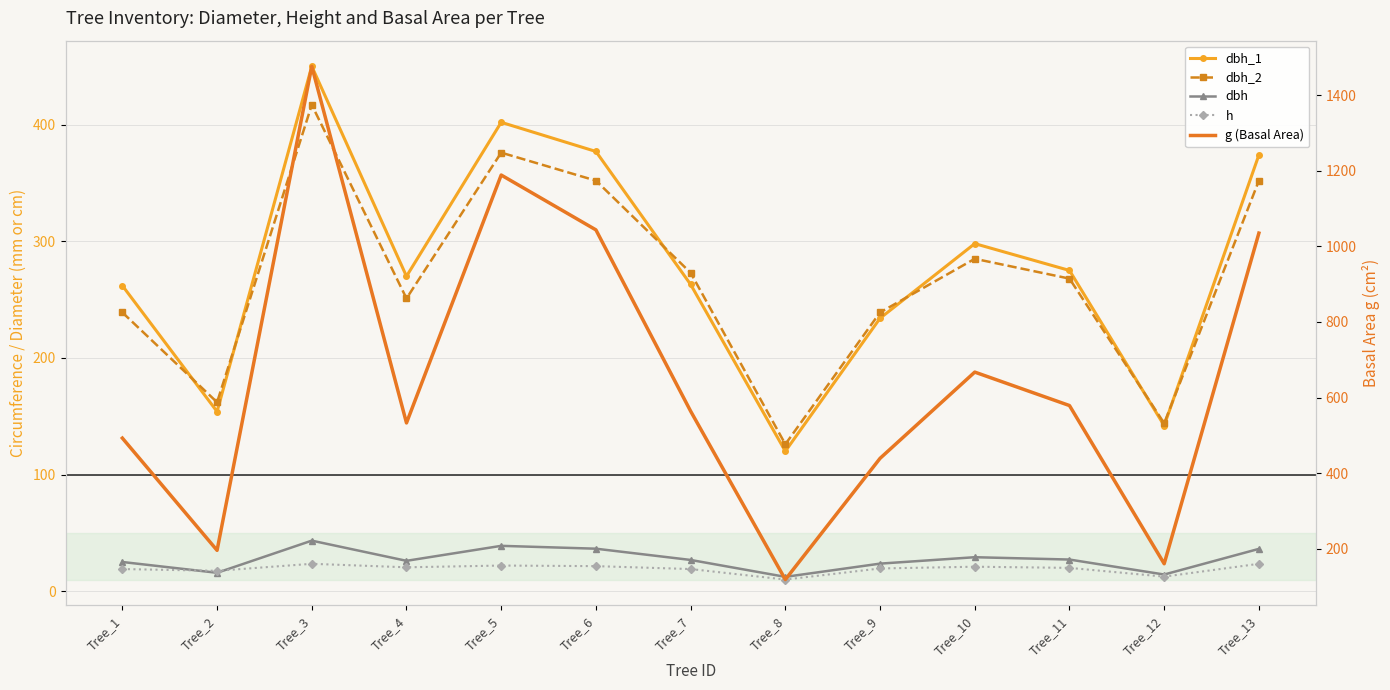

Where does the dbh_1 series first go above 270?

Tree_3